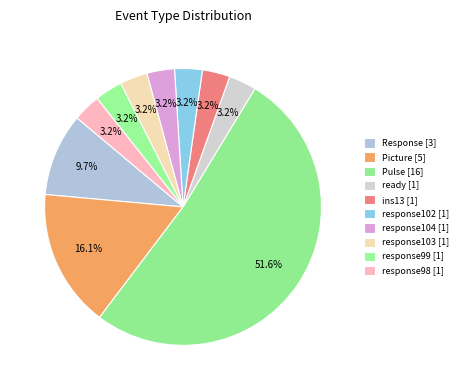

Combined, what portion of the pie is response104 and response99?

6.5%